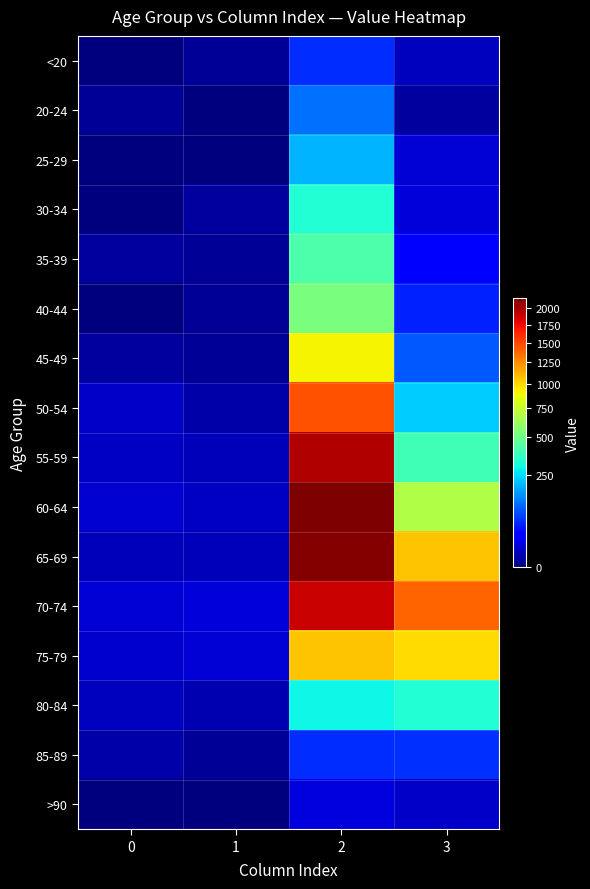

Rank the series at 0 from lowest to highest value.

<20, 25-29, 30-34, 40-44, >90, 20-24, 35-39, 45-49, 85-89, 65-69, 80-84, 55-59, 50-54, 75-79, 60-64, 70-74